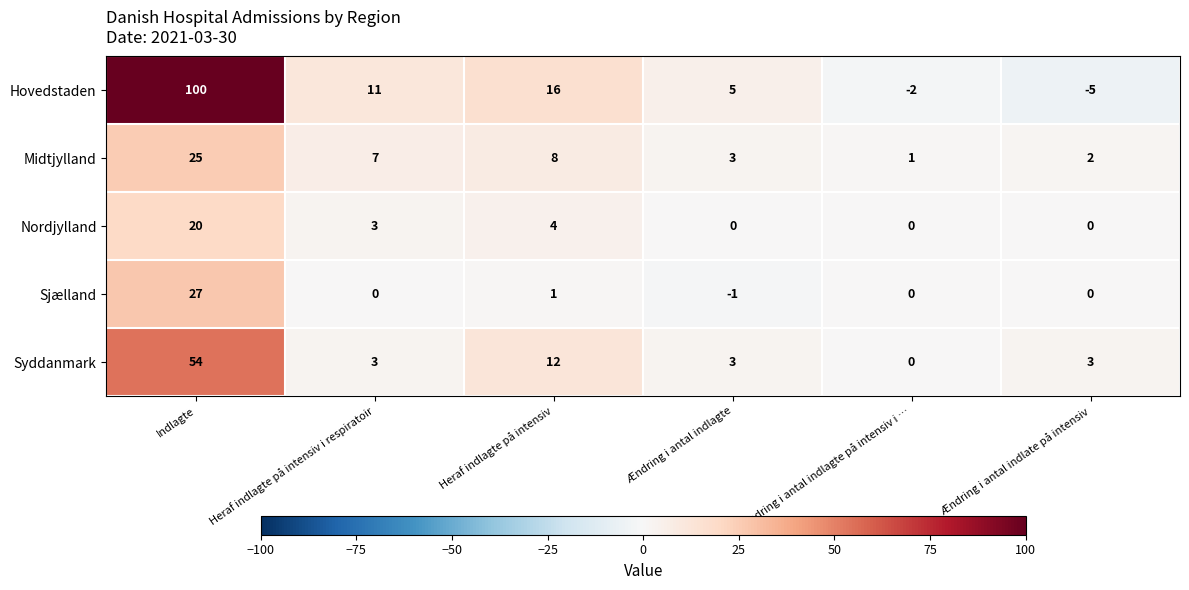

Between Heraf indlagte på intensiv i respiratoir and Ændring i antal indlate på intensiv, which series saw the biggest shift?

Hovedstaden